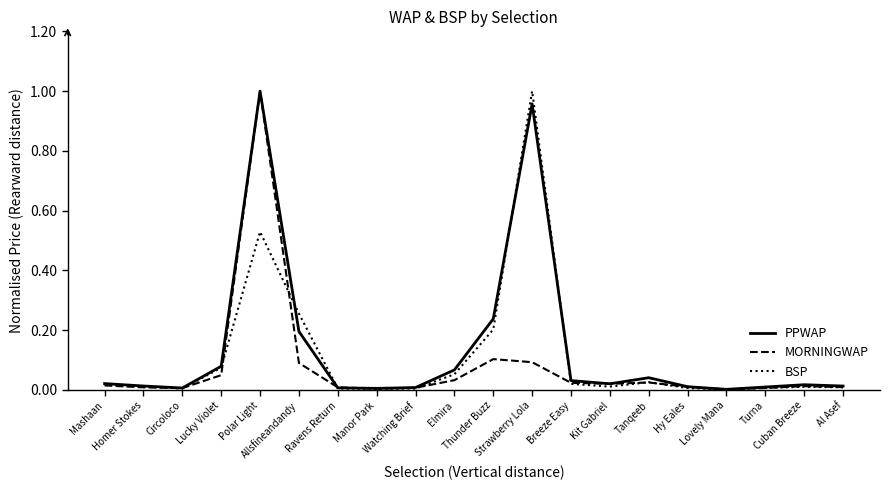

At how many categories does at least one series exceed 0?

20